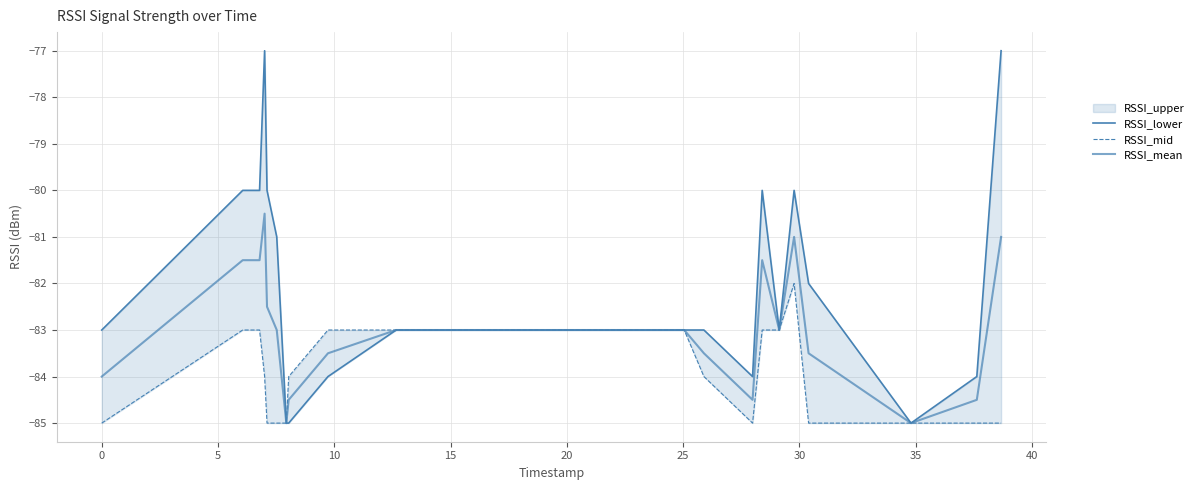

What is the difference between the maximum and minimum values in the RSSI_lower series?

8.0